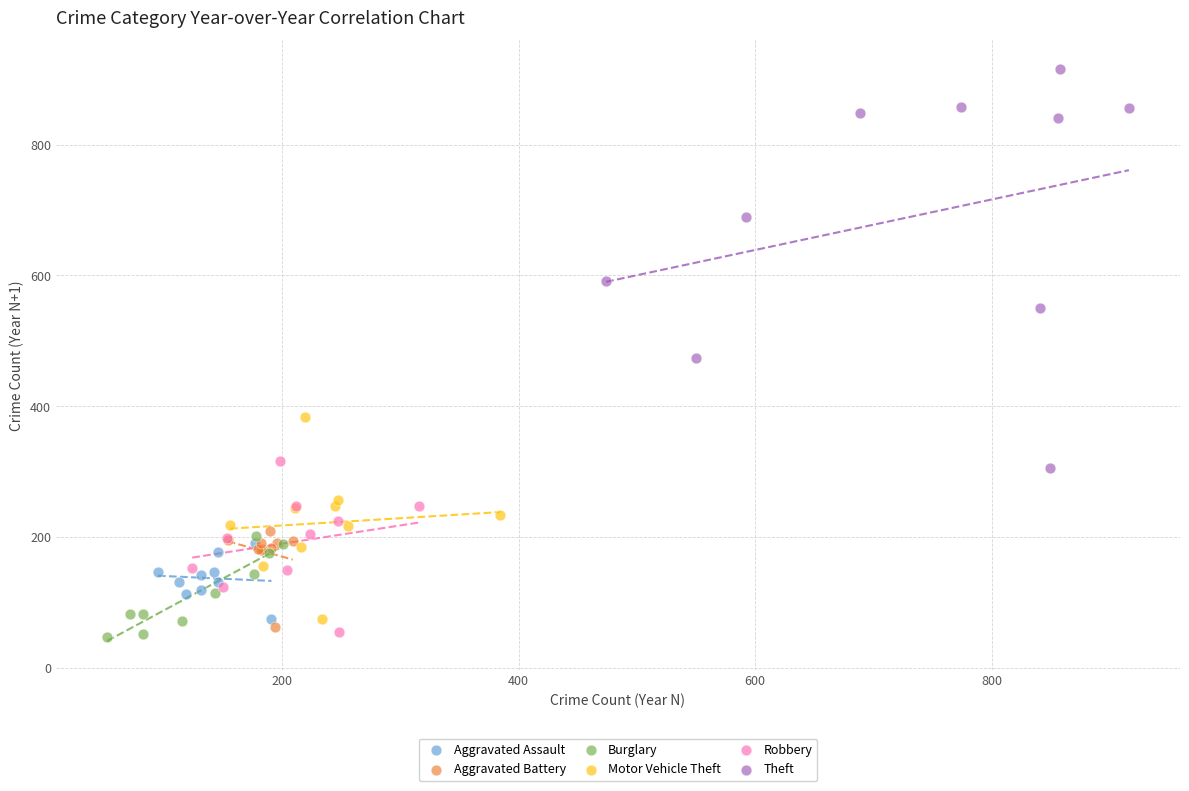

Which series has the largest Y range (max minus min)?

Theft